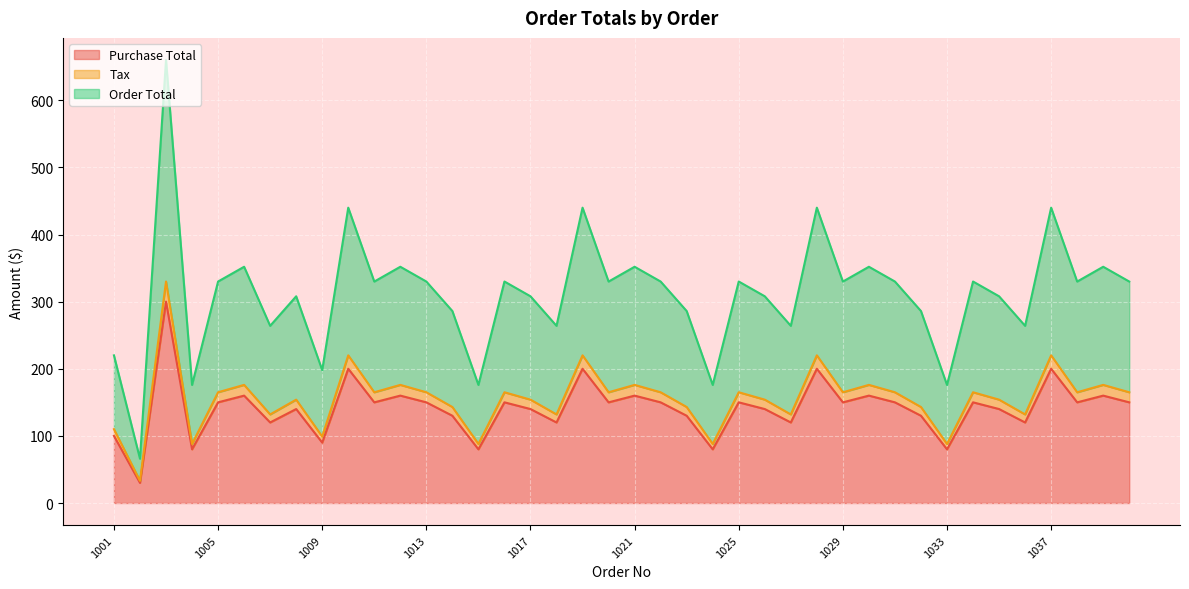

How many distinct data groups are displayed?

3